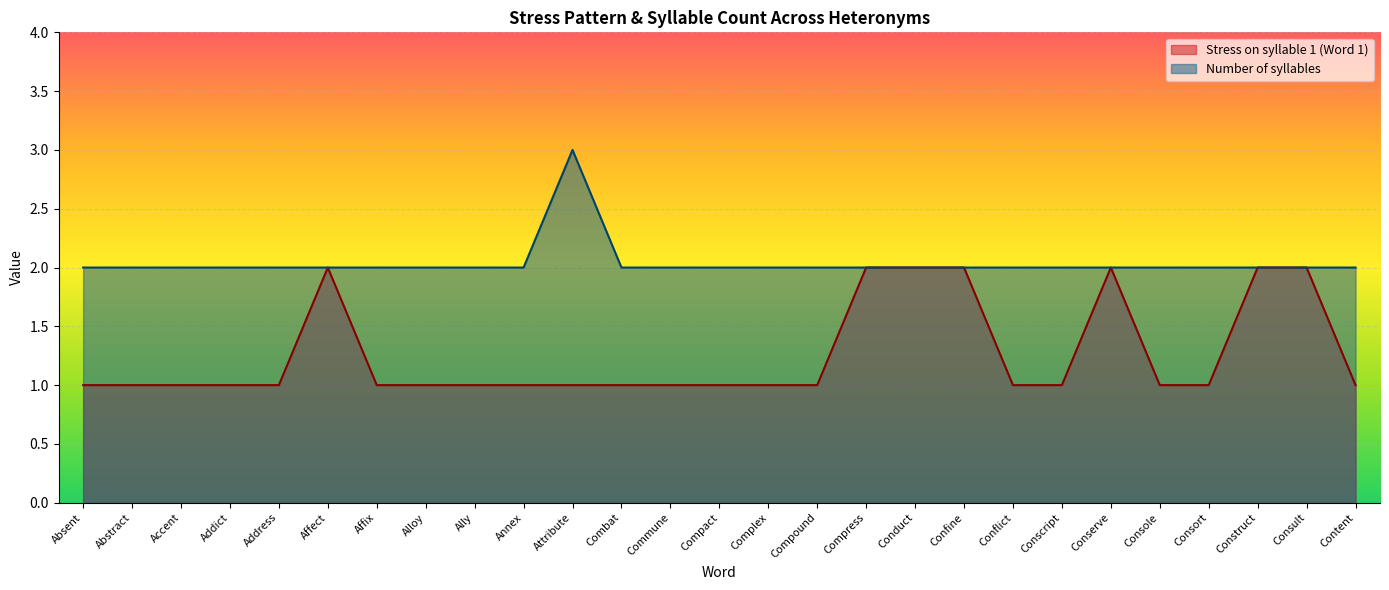

Between Affix and Conflict, which is larger?

Affix